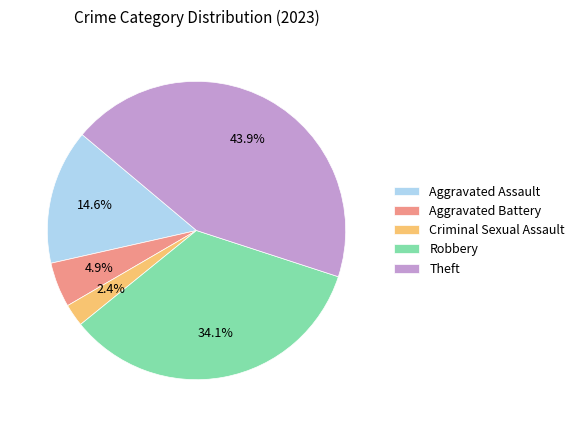

How many segments does this pie chart have?

5